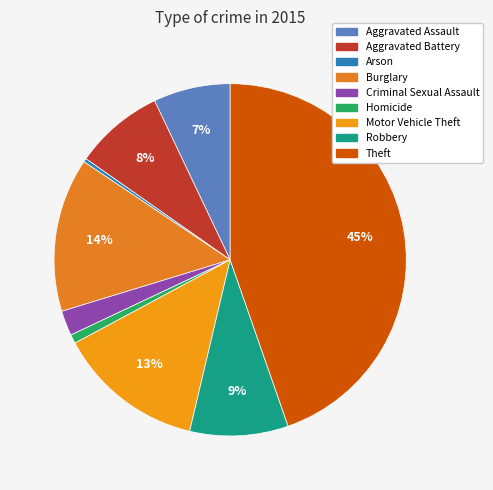

Is Theft the majority of the pie?

No